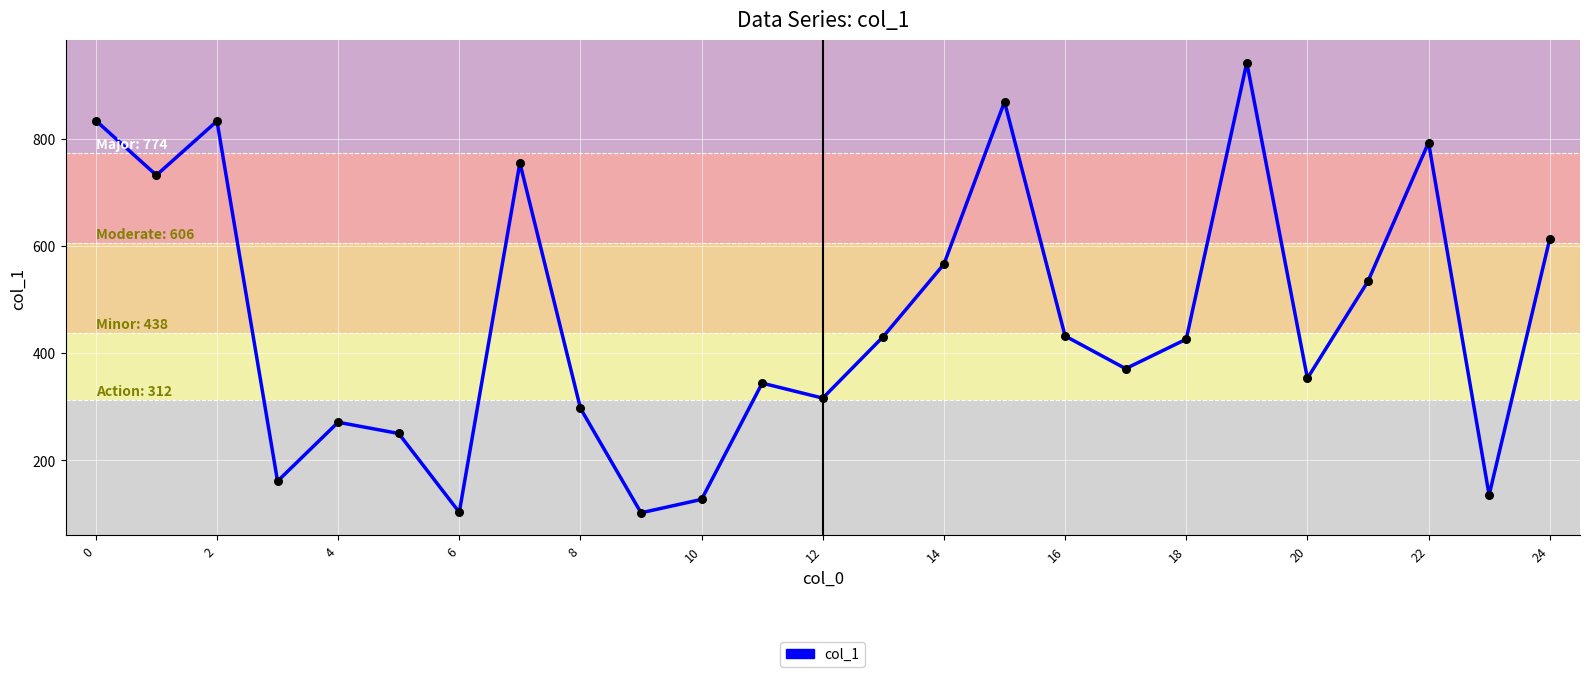

What is the minimum value shown in the chart?

102